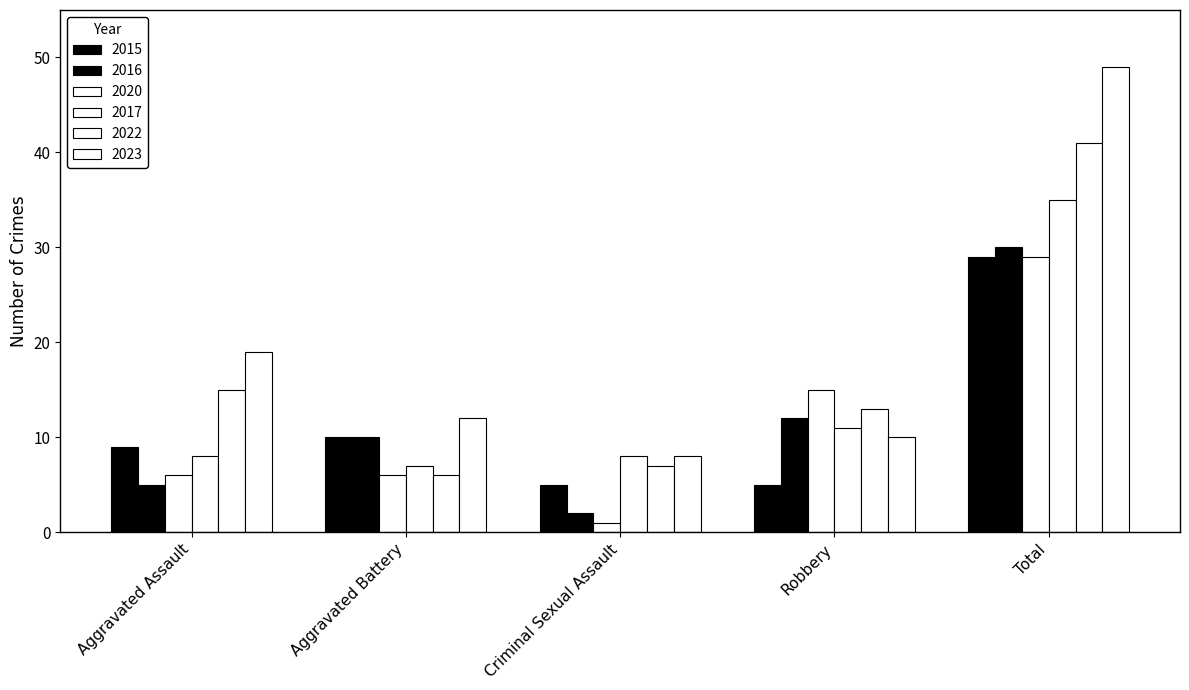

At which label does 2016 reach its peak?

Total